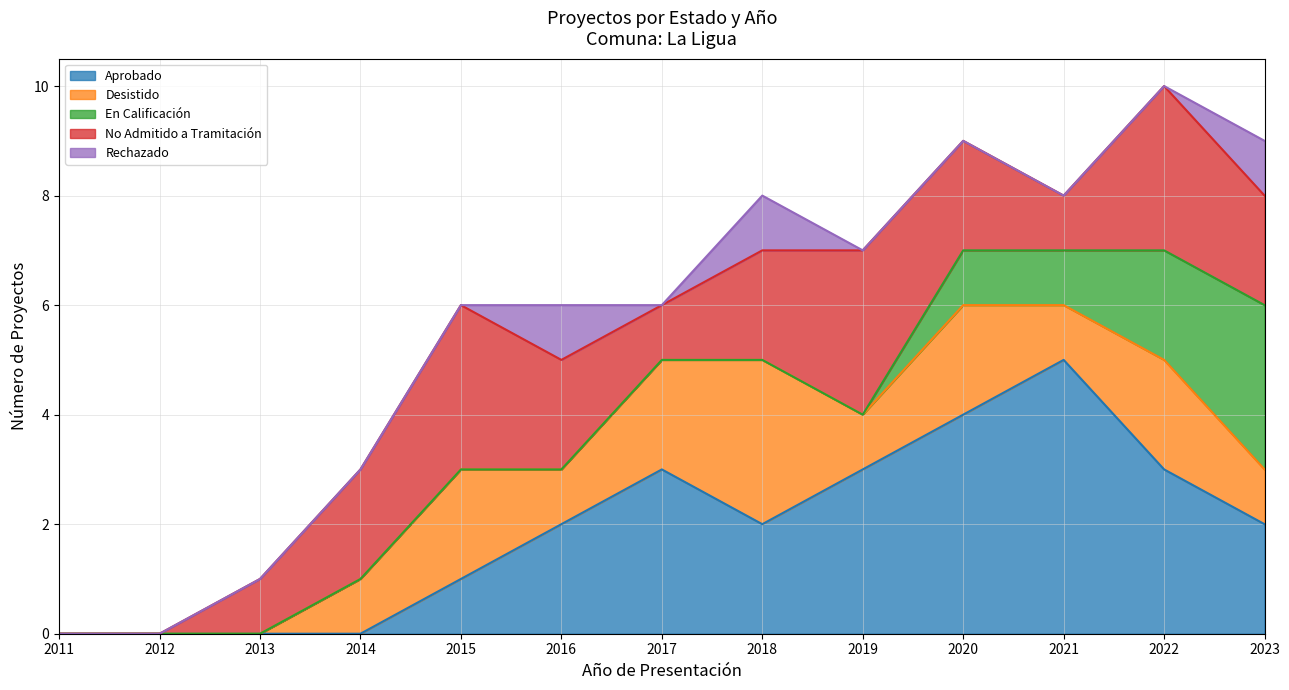

How many categories are shown in the chart?

13